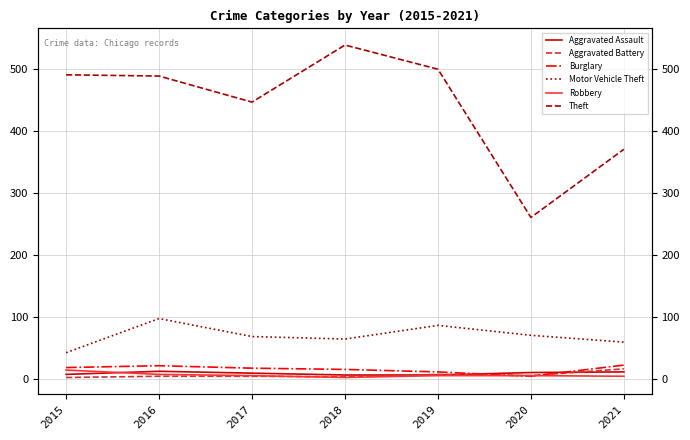

What are all the series names shown in the legend?

Aggravated Assault, Aggravated Battery, Burglary, Motor Vehicle Theft, Robbery, Theft